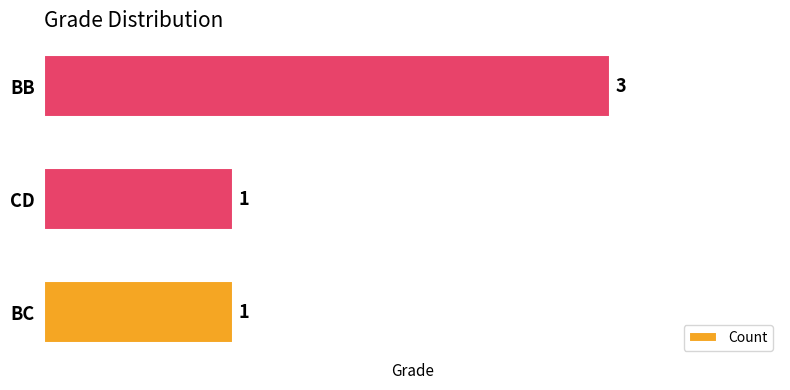

What is the change in value from CD to BB?

+2